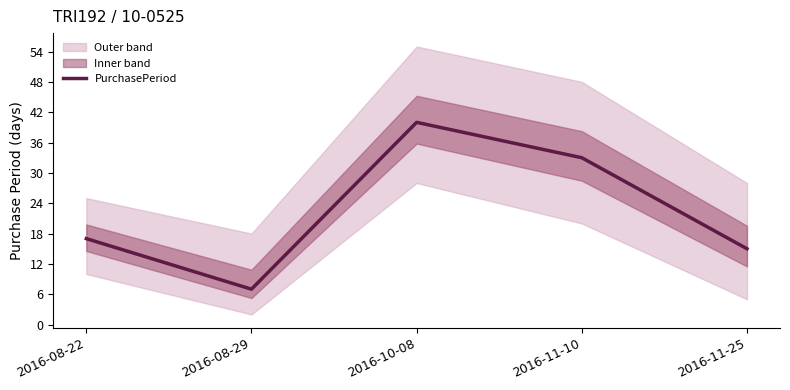

Rank the categories by value from highest to lowest.

2016-10-08, 2016-11-10, 2016-08-22, 2016-11-25, 2016-08-29